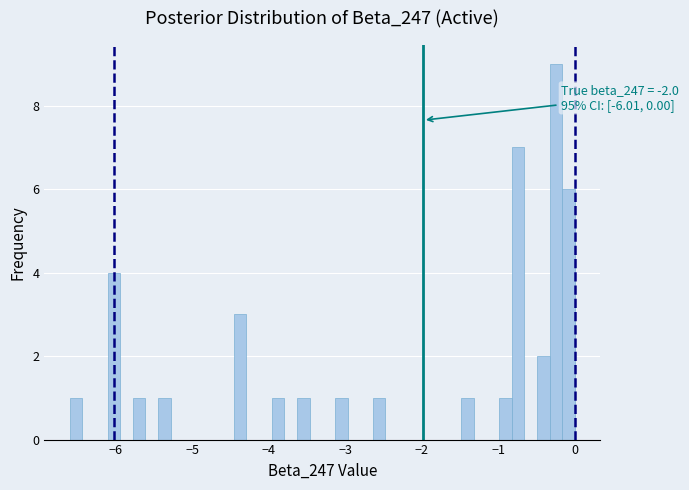

Around what value on the x-axis is the tallest bar? Give the approximate position of its centre, as read against the axis.

-0.2